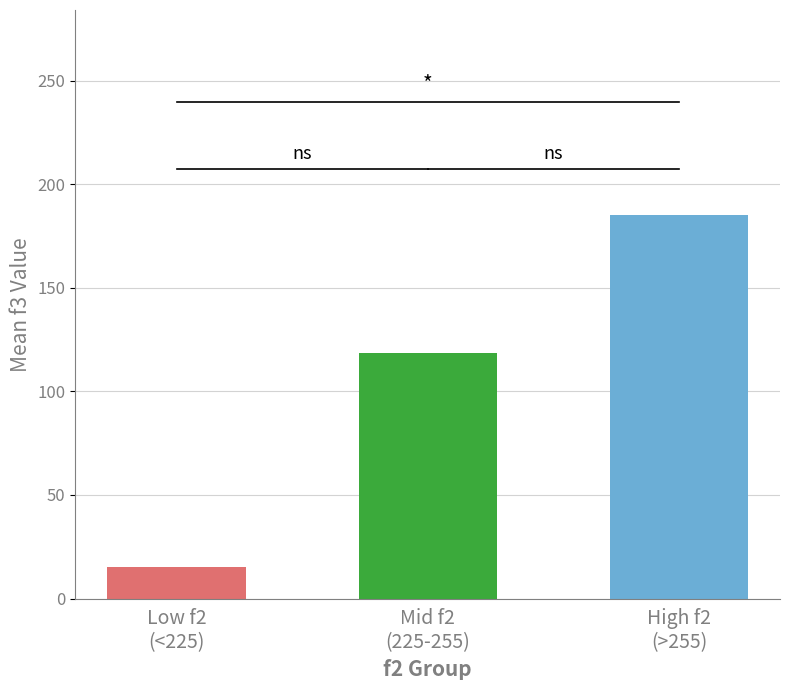

Where is the data nearest to the value 100?

Mid f2
(225-255)